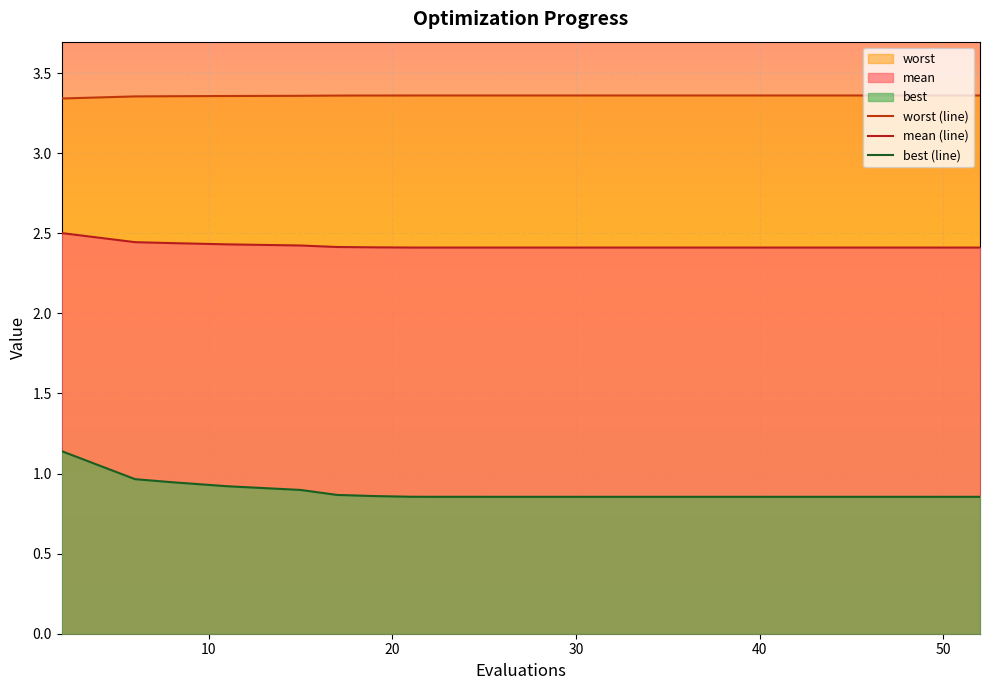

Reading left to right, what are all the values shown in this chart?

worst (line): 3.3	3.4	3.4	3.4	3.4	3.4	3.4	3.4	3.4	3.4	3.4	3.4	3.4	3.4	3.4	3.4	3.4	3.4	3.4	3.4
mean (line): 2.5	2.4	2.4	2.4	2.4	2.4	2.4	2.4	2.4	2.4	2.4	2.4	2.4	2.4	2.4	2.4	2.4	2.4	2.4	2.4
best (line): 1.1	1.0	0.9	0.9	0.9	0.9	0.9	0.9	0.9	0.9	0.9	0.9	0.9	0.9	0.9	0.9	0.9	0.9	0.9	0.9